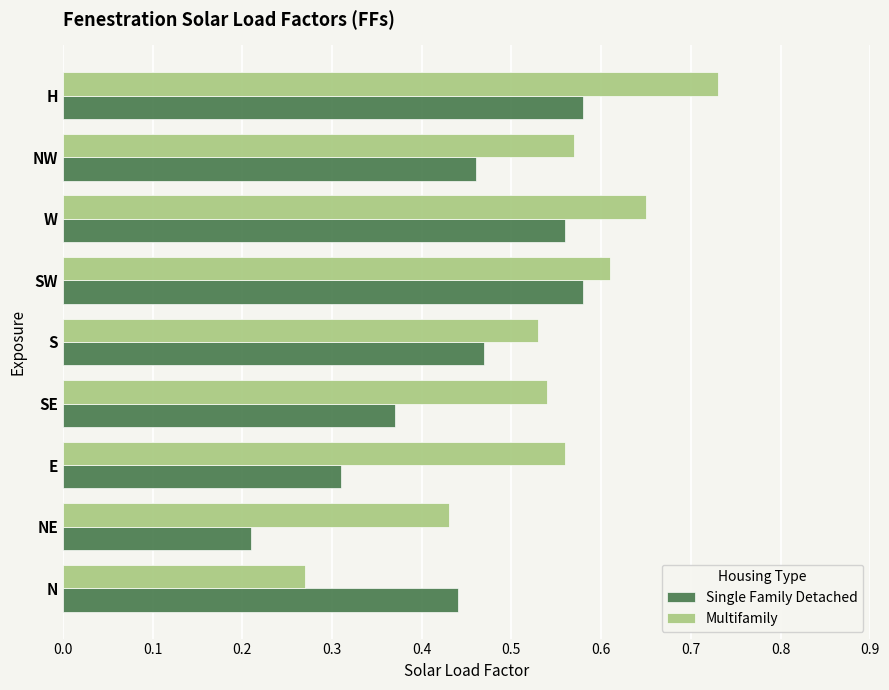

What is the sum of all Multifamily values?

4.9